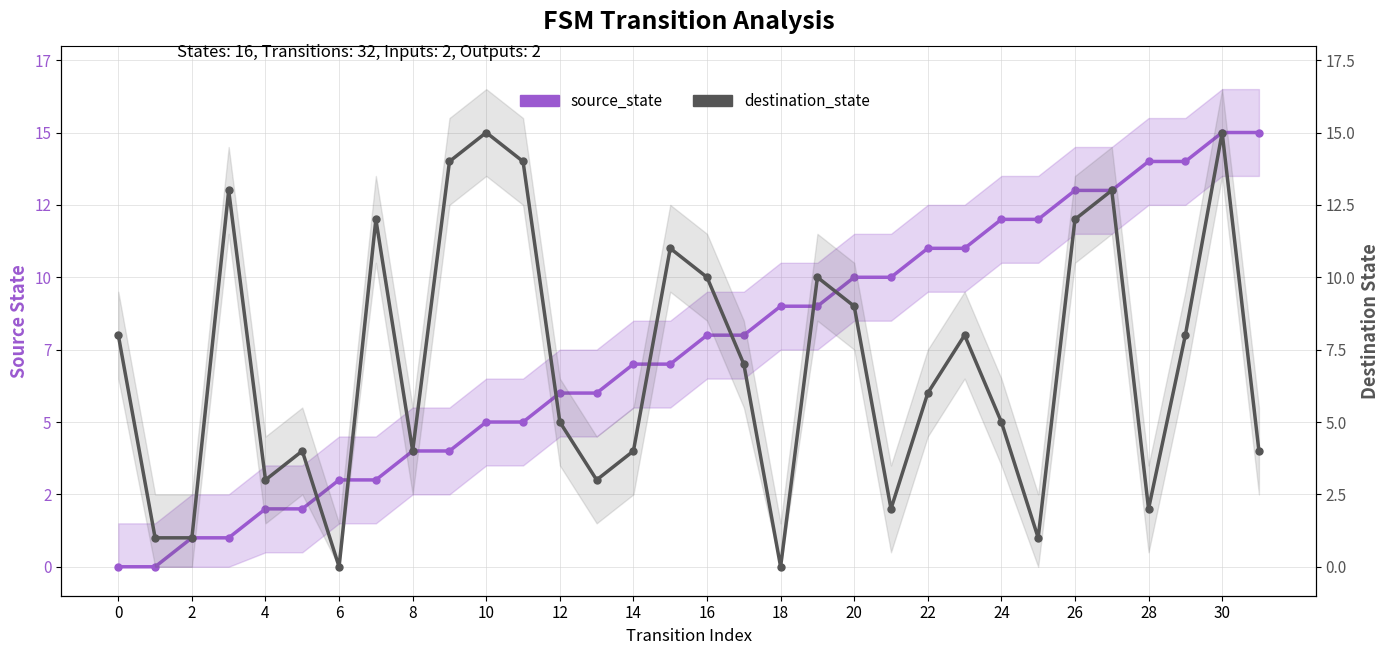

Is the value of destination_state at 8 greater than the value of source_state at 6?

Yes